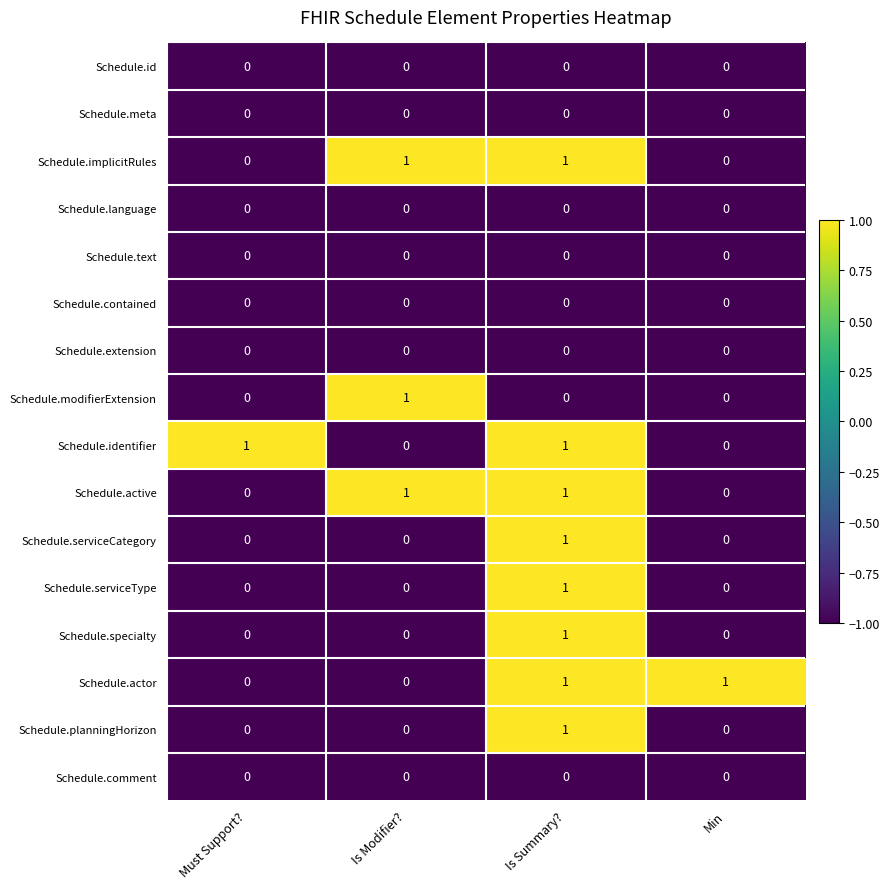

How many Schedule.actor values are between 0 and 1?

4